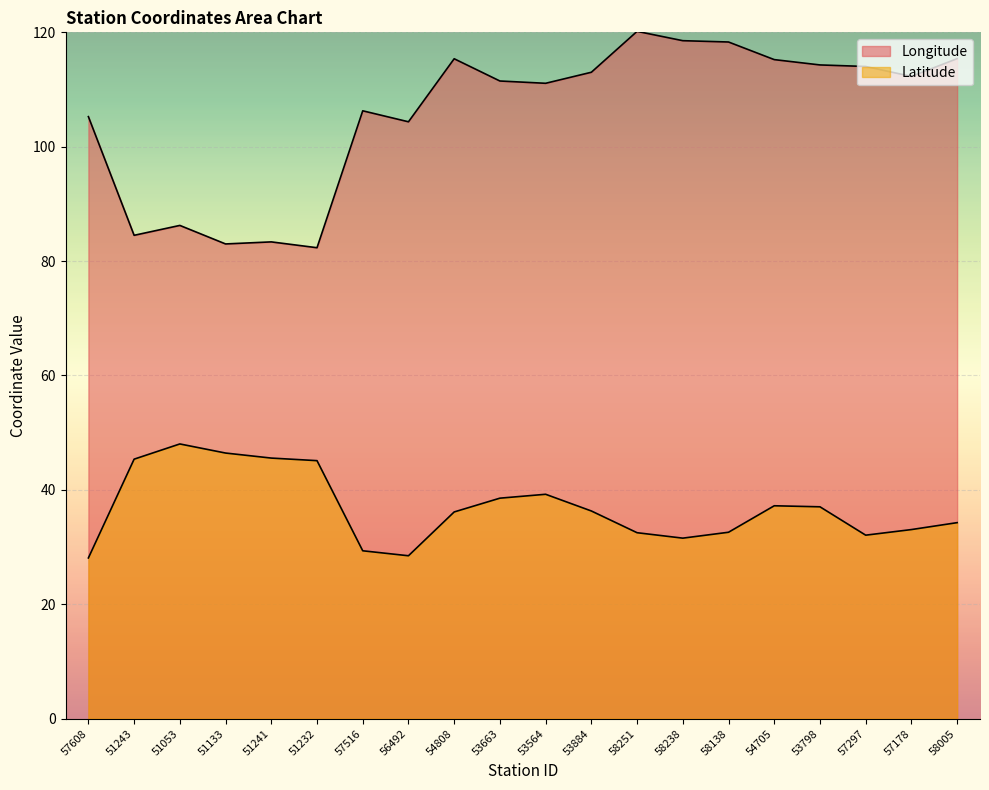

The value of Latitude at 58138 is 32.6. True or false?

True